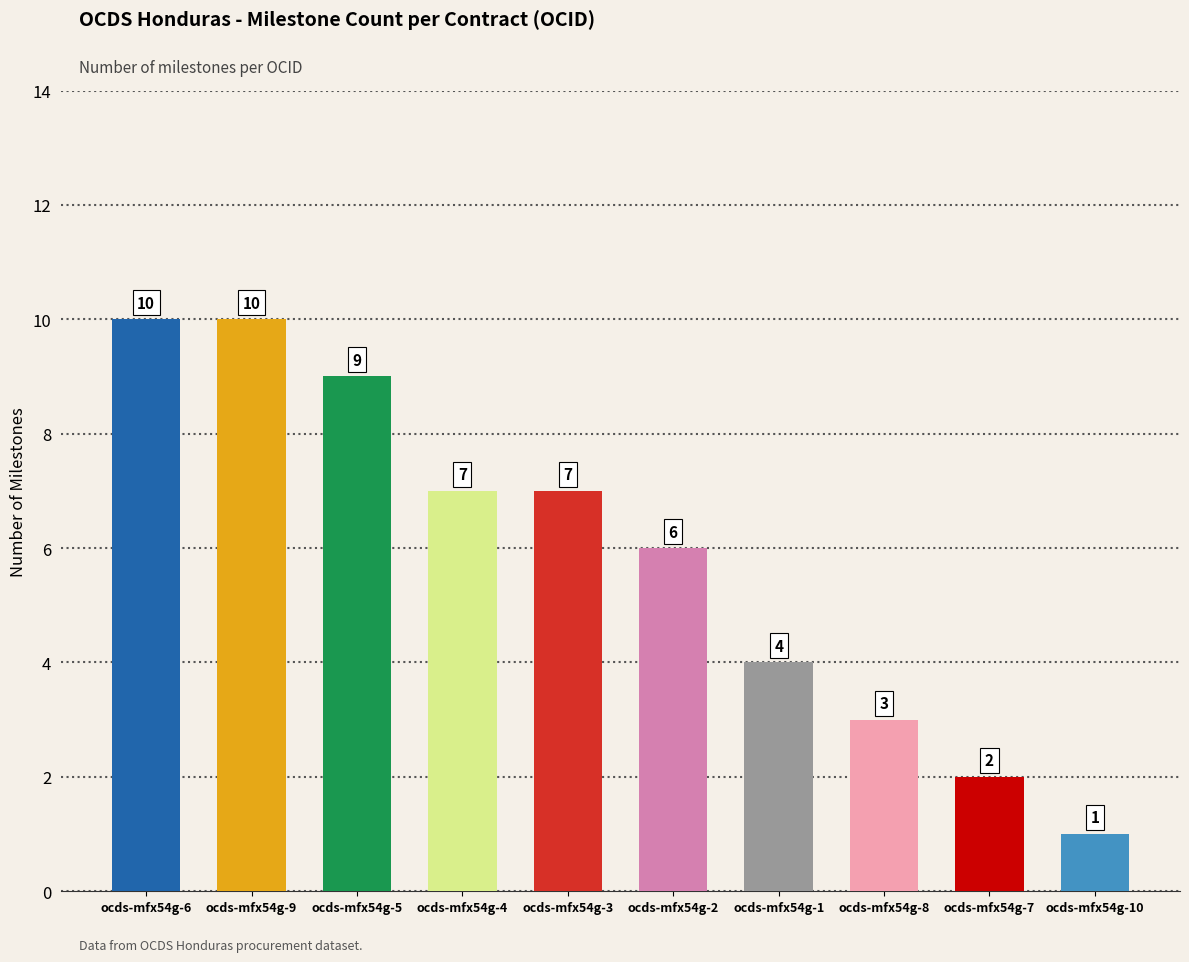

Which has a higher value, ocds-mfx54g-2 or ocds-mfx54g-8?

ocds-mfx54g-2